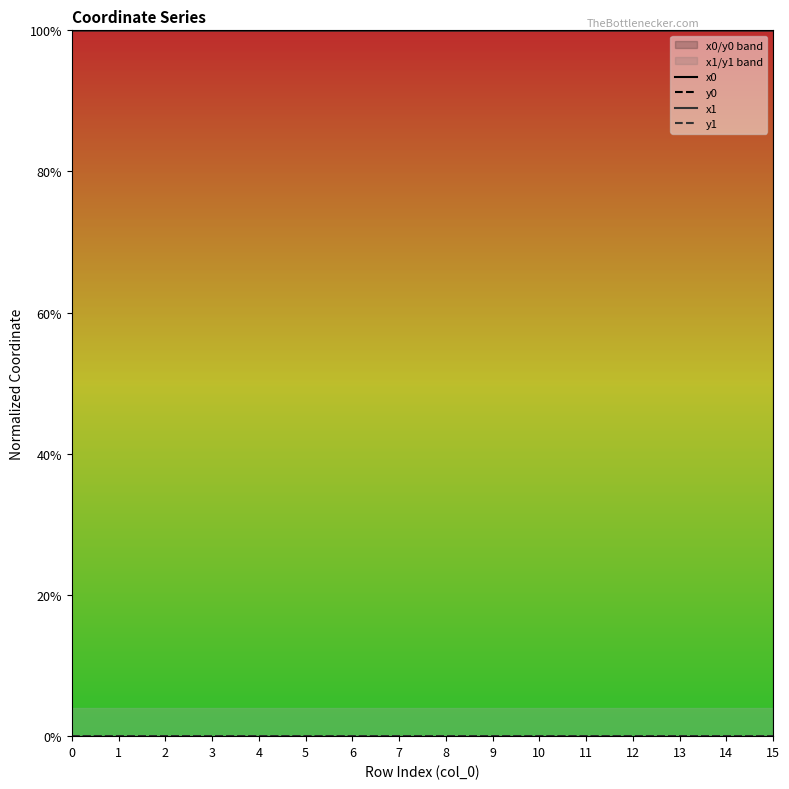

At which label is x1 closest to 0?

11